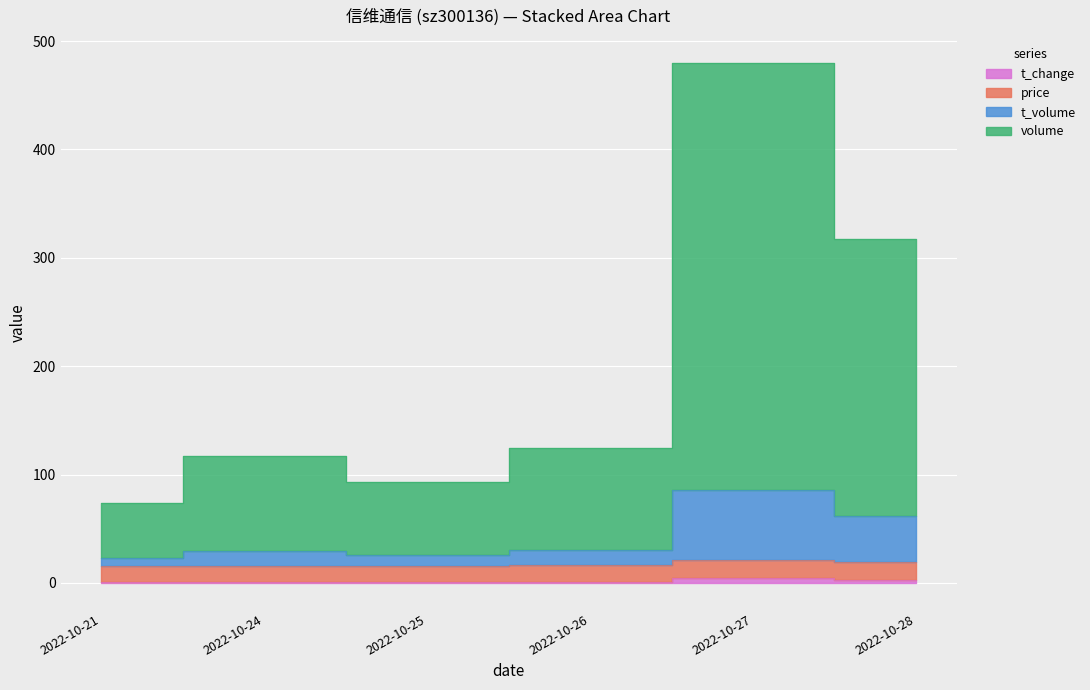

What is the difference between the maximum and minimum values in the t_change series?

4.2